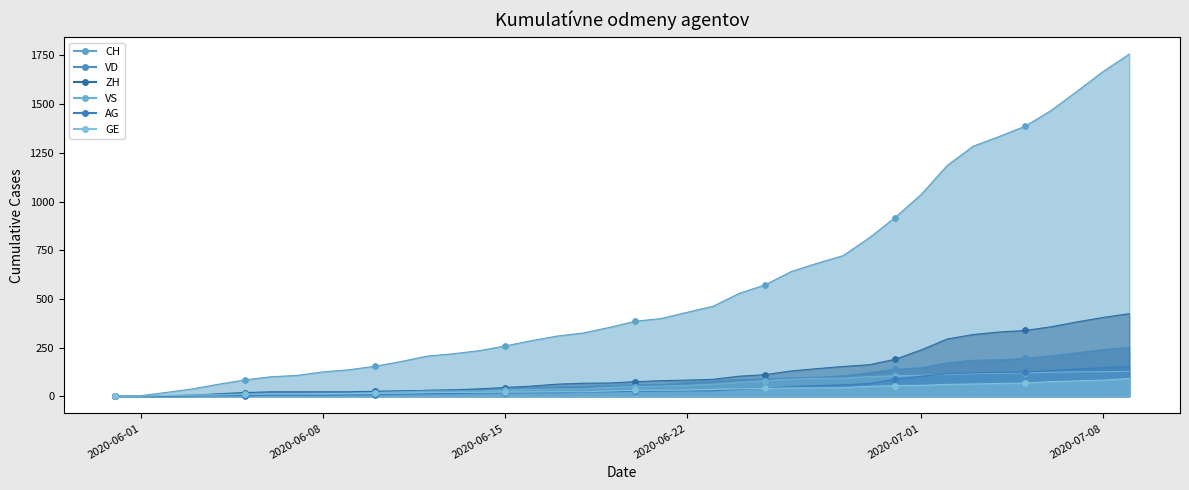

Which series has the widest spread of Y values?

CH